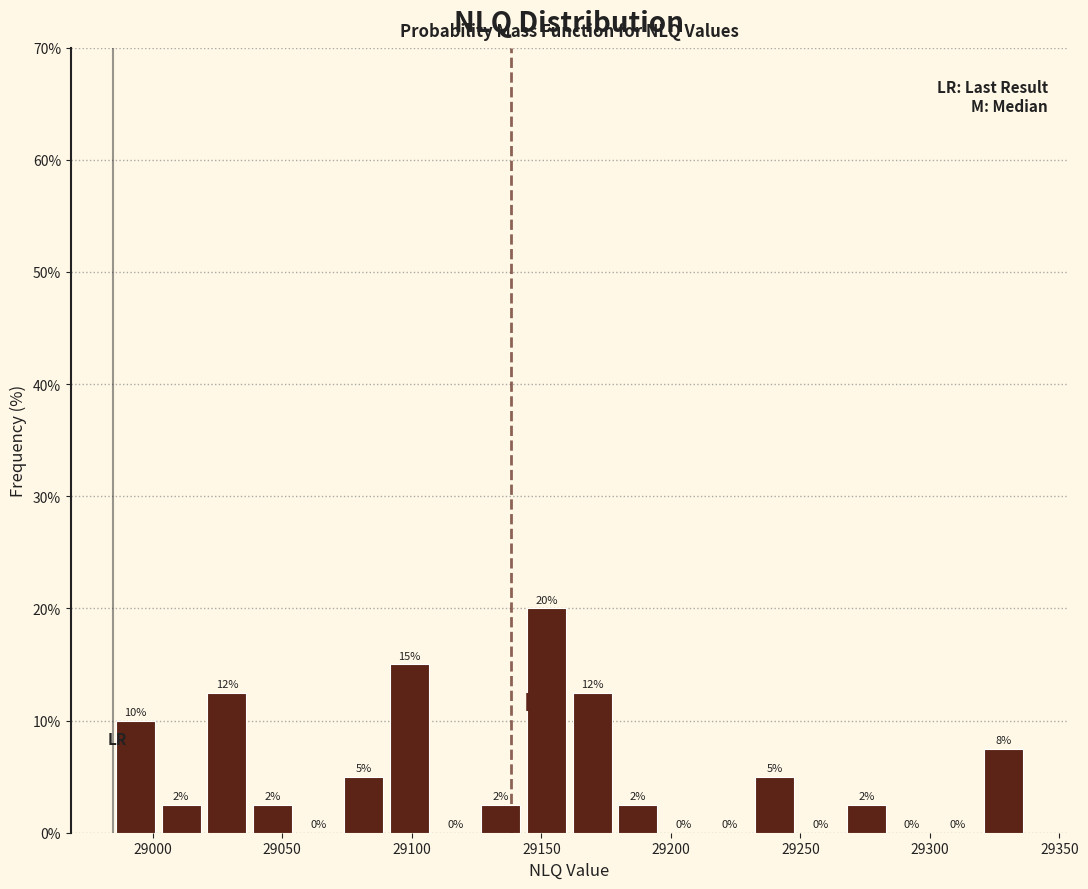

Around what value on the x-axis is the tallest bar? Give the approximate position of its centre, as read against the axis.

29150